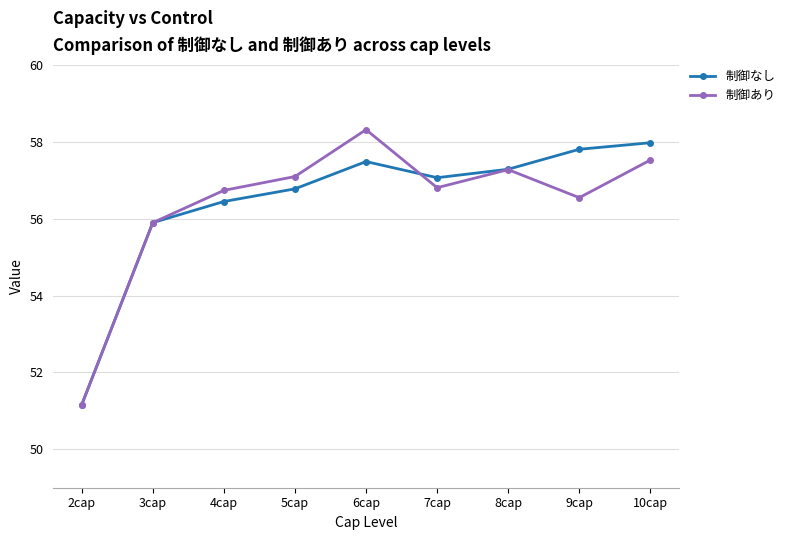

After their last crossing, which series has the higher values: 制御なし or 制御あり?

制御なし